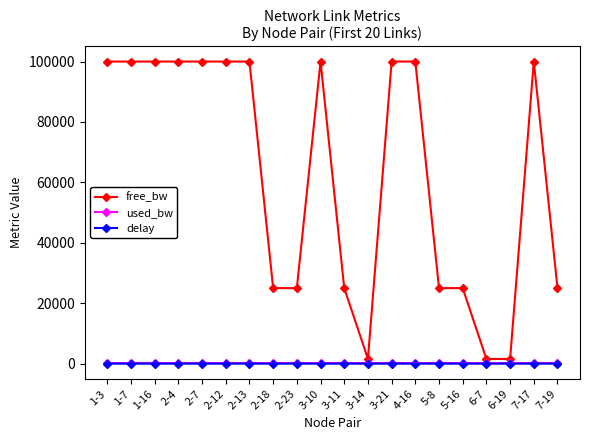

True or false: free_bw and used_bw cross at least once.

False